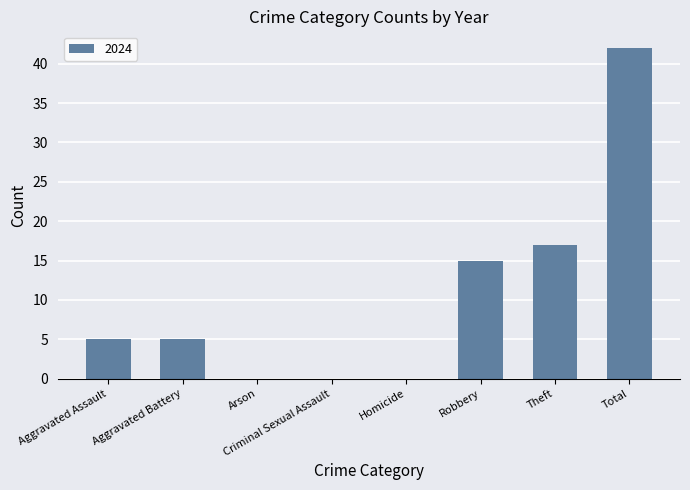

Where is the data nearest to the value 21?

Theft